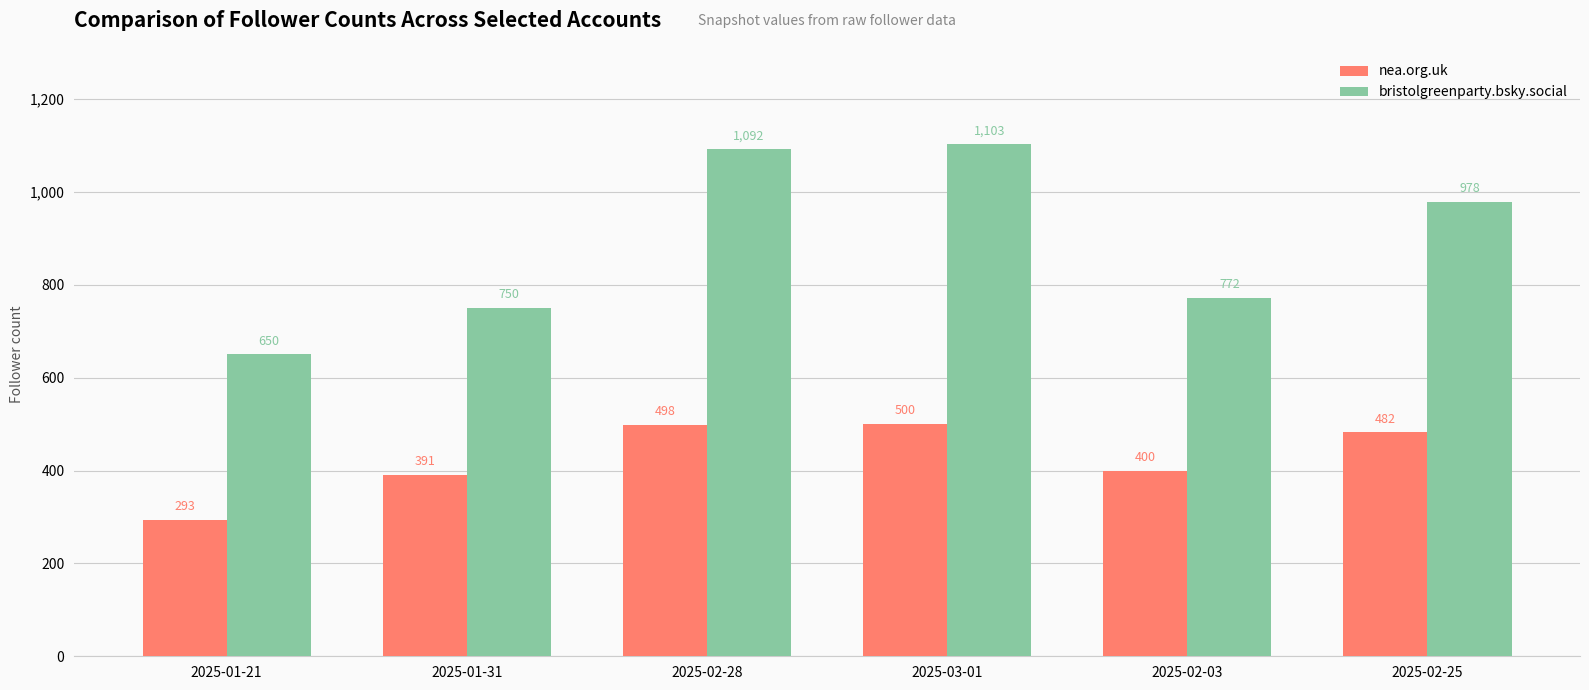

What is the difference between the maximum and minimum values in the bristolgreenparty.bsky.social series?

453